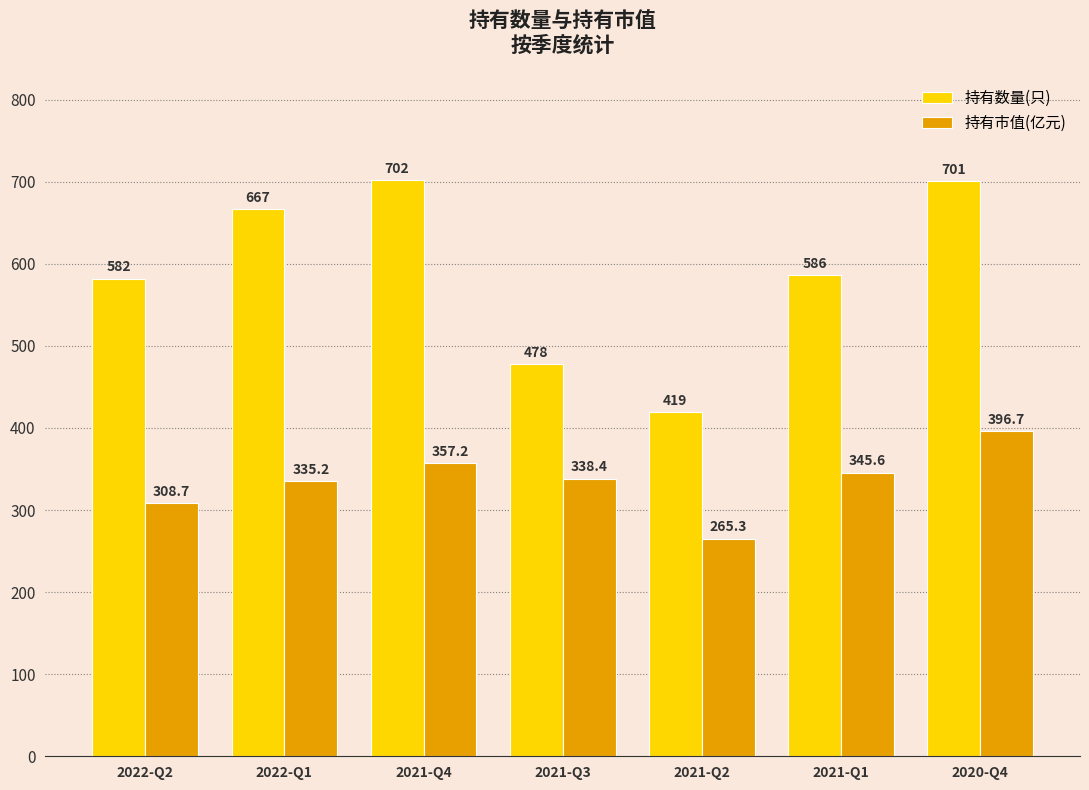

What is the average value of the 持有市值(亿元) series?

335.3